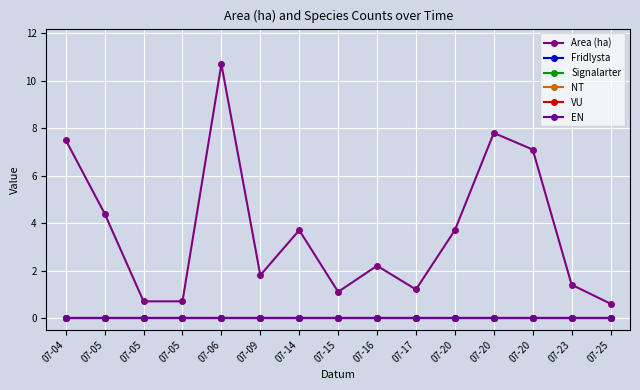

Does the chart have visible grid lines?

Yes